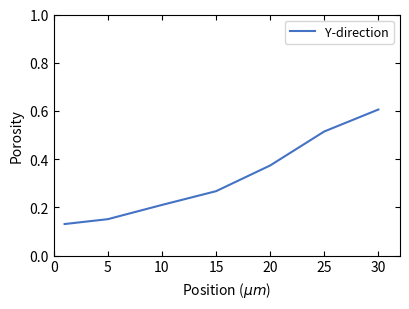

What is the maximum value shown in the chart?

0.6